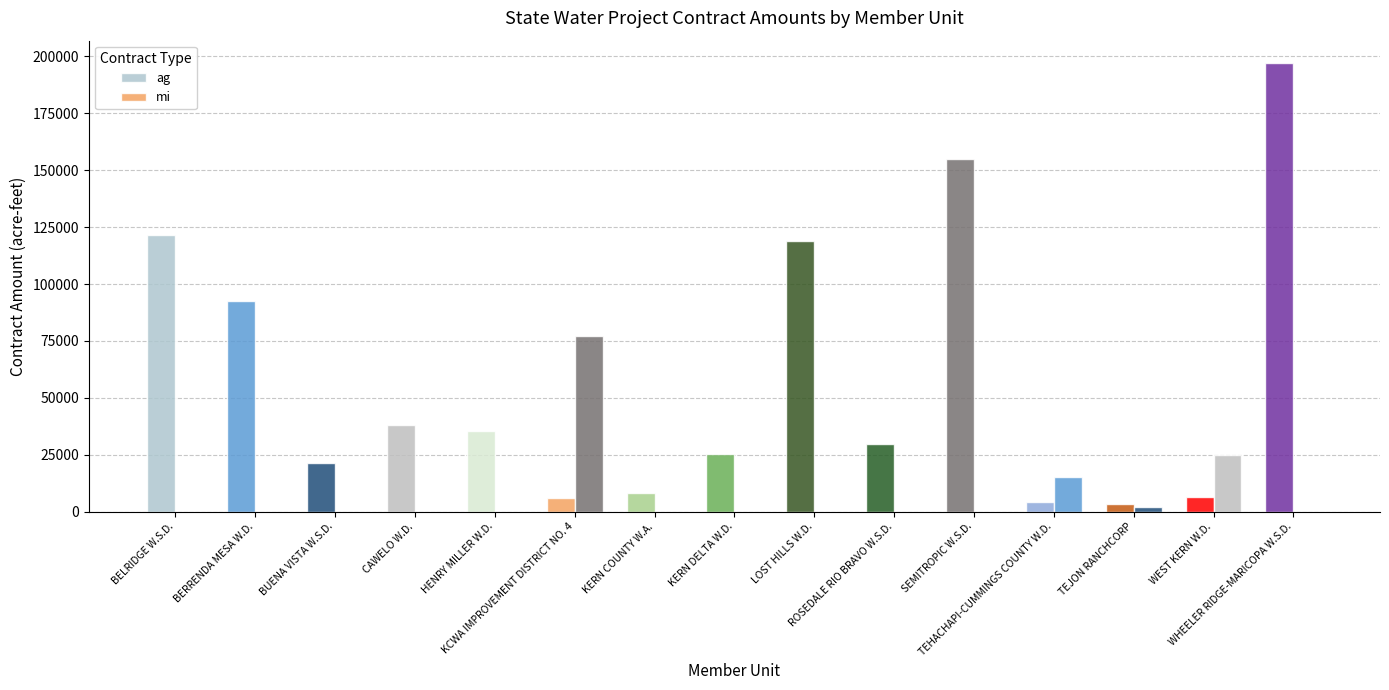

How many data points does each series have?

15